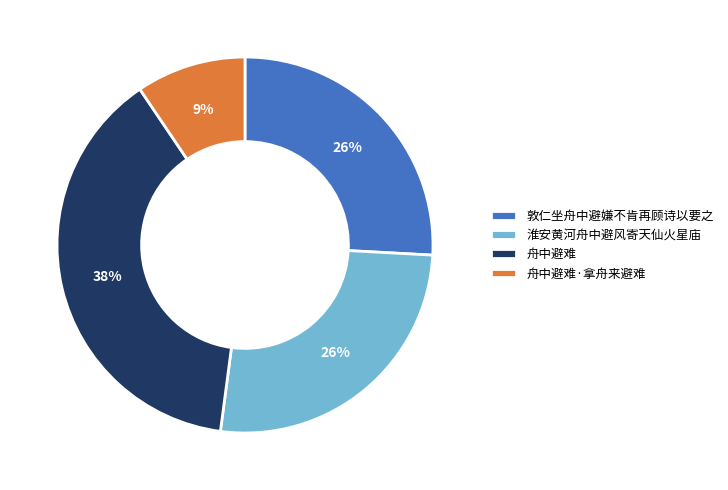

Which category has the smallest portion of the pie?

舟中避难·拿舟来避难